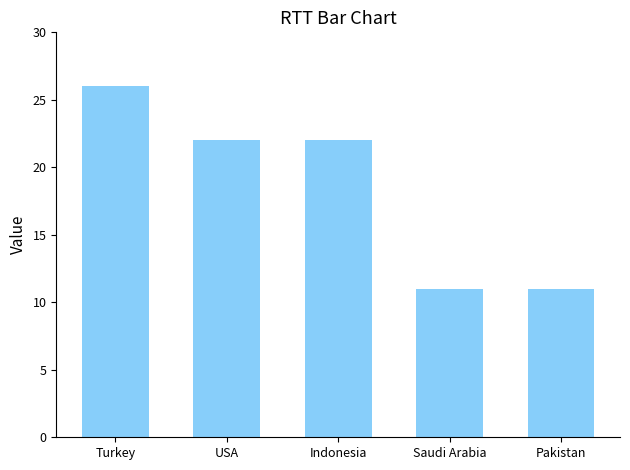

What position from the left is USA?

2